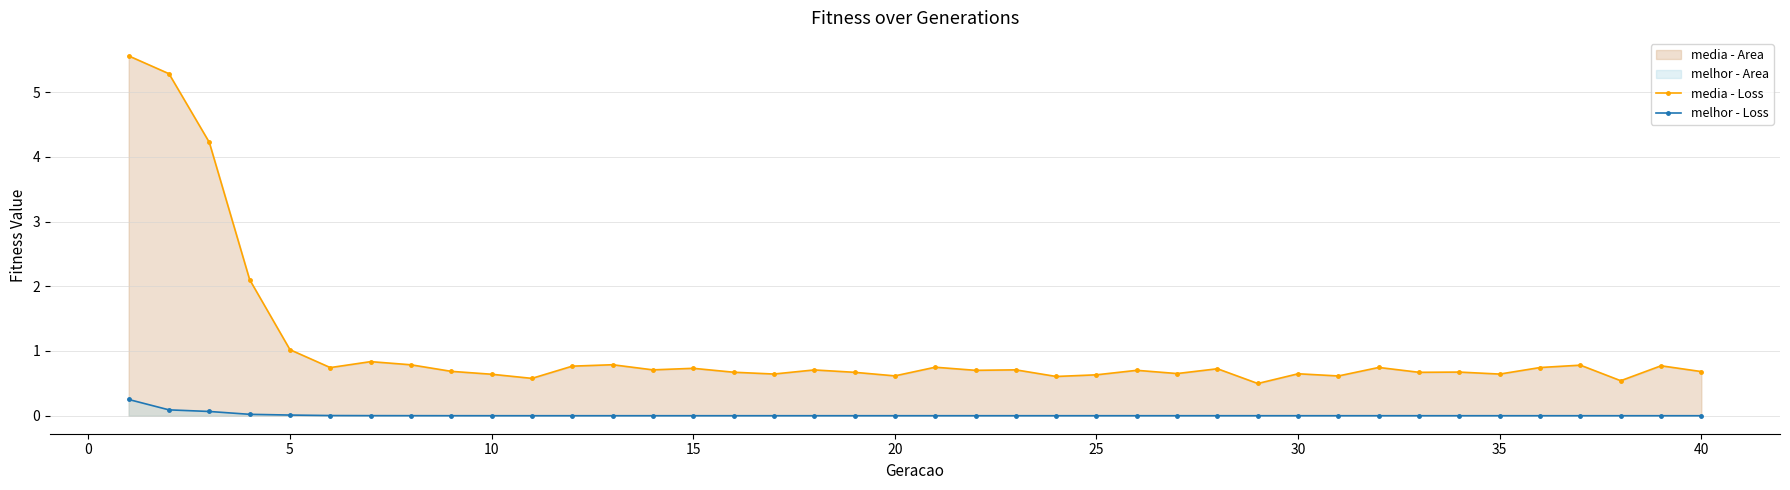

What is the highest value of the media - Loss series?

5.6